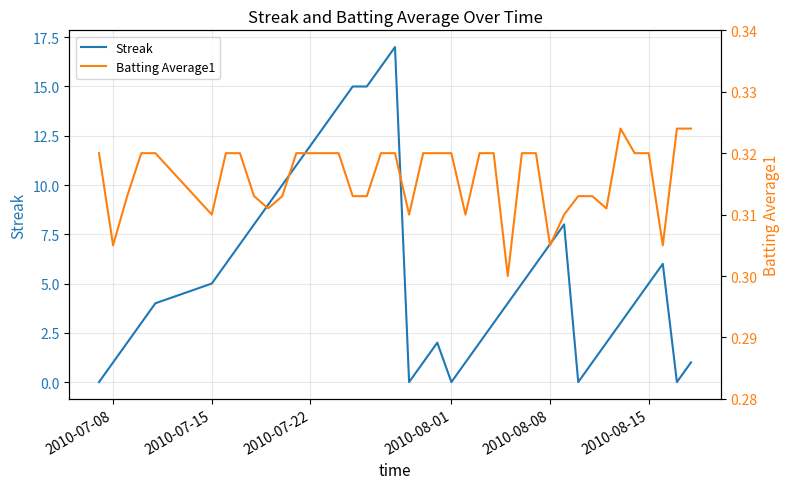

List the series in order of their overall mean, lowest first.

Batting Average1, Streak